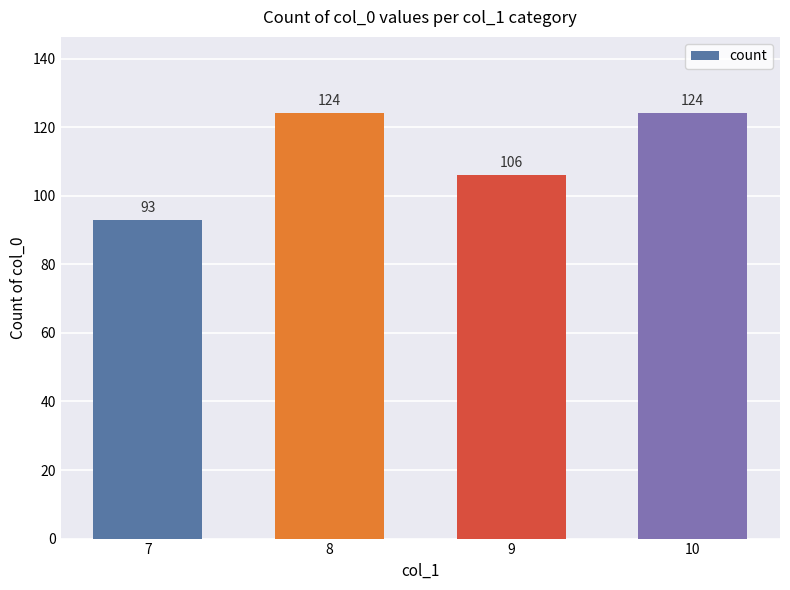

How many values are between 106 and 124?

3